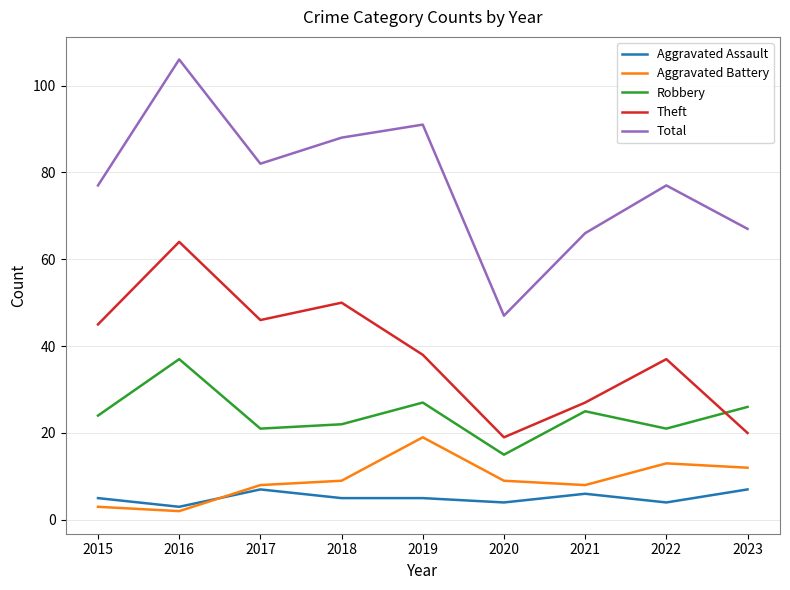

What is the highest value of the Theft series?

64